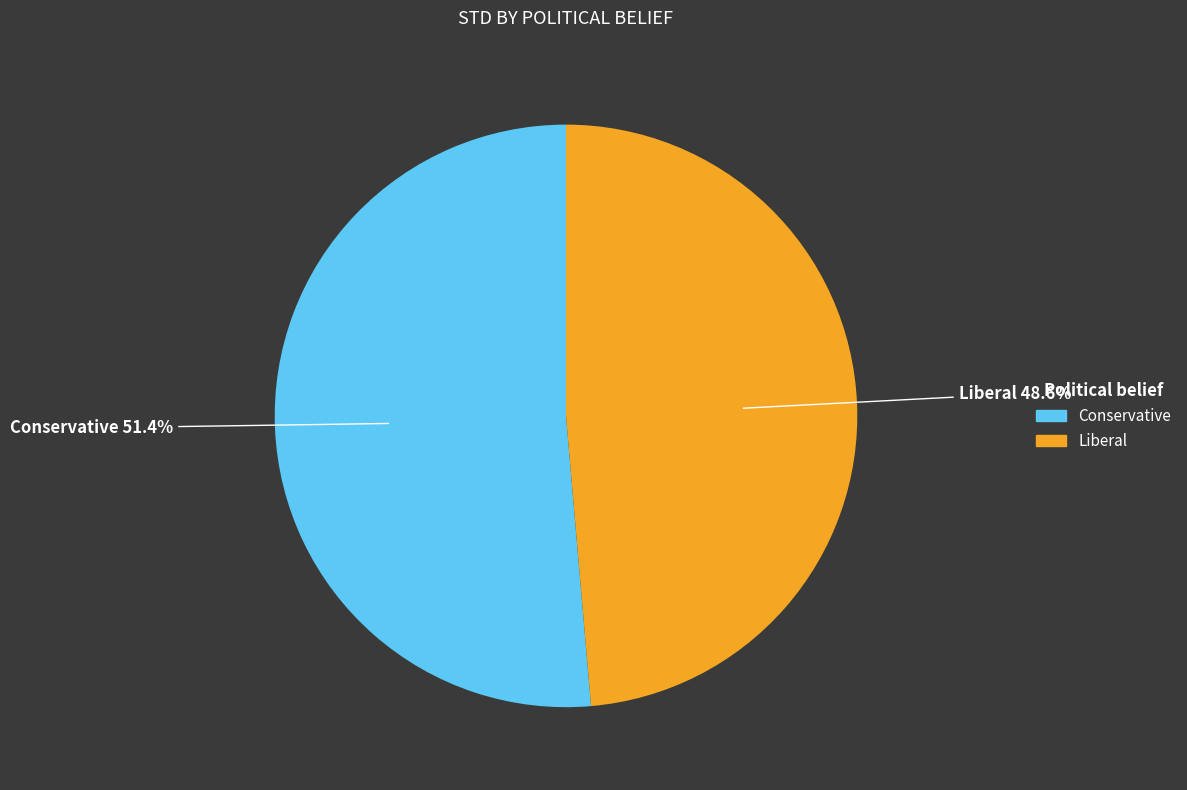

True or false: Conservative accounts for 51% of the total.

True